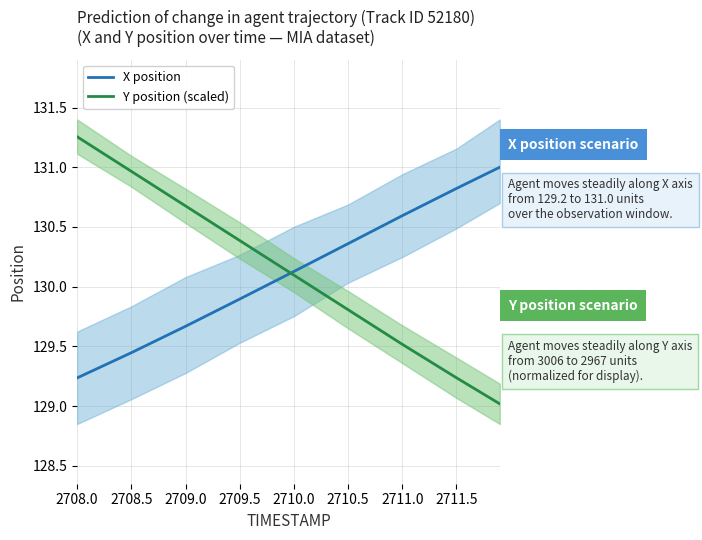

How many categories are shown in the chart?

9